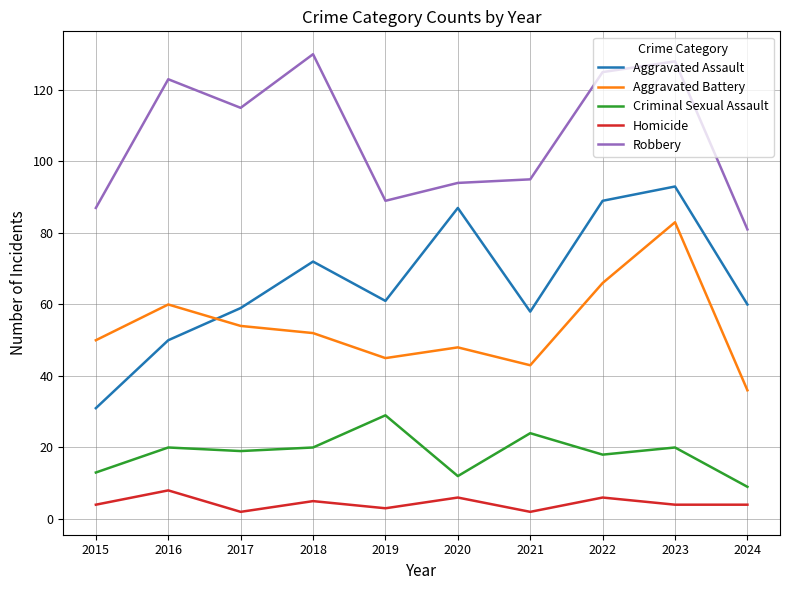

True or false: Aggravated Battery and Criminal Sexual Assault cross at least once.

False